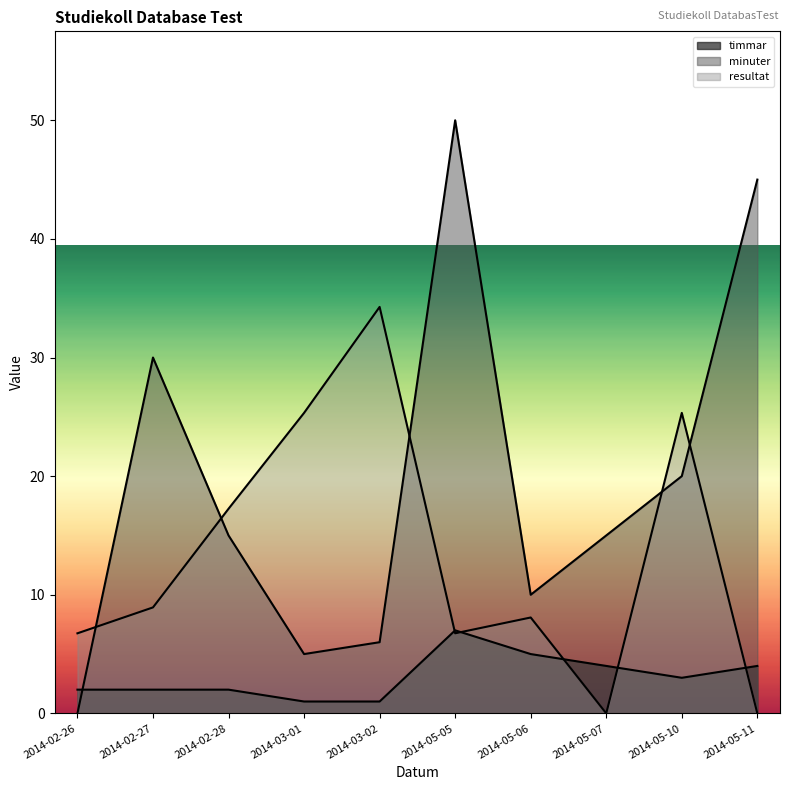

Is the value of minuter at 2014-02-26 greater than the value of resultat at 2014-05-06?

No